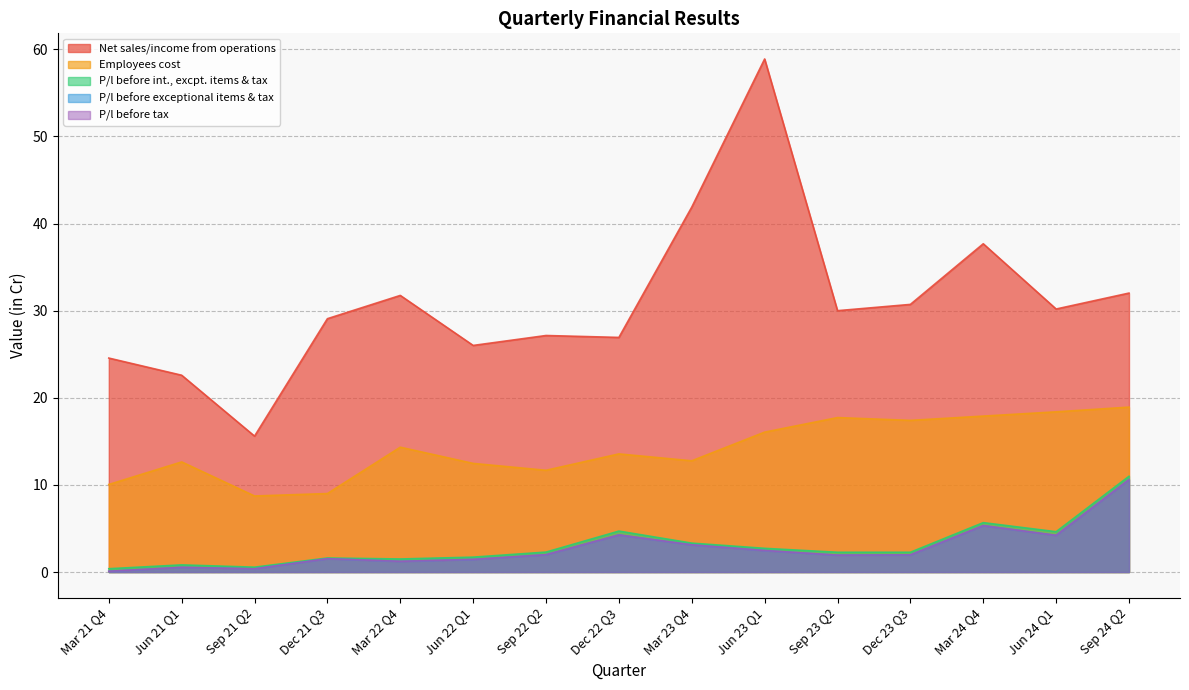

True or false: P/l before exceptional items & tax has more than 0 interior local peaks.

True